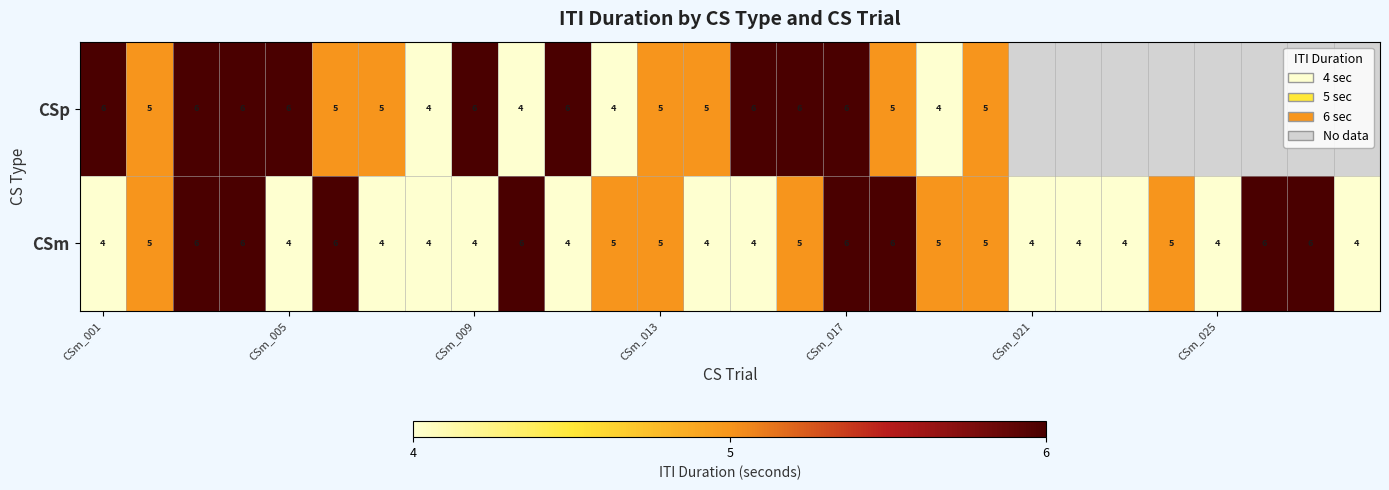

At how many categories does at least one series exceed 4?

22